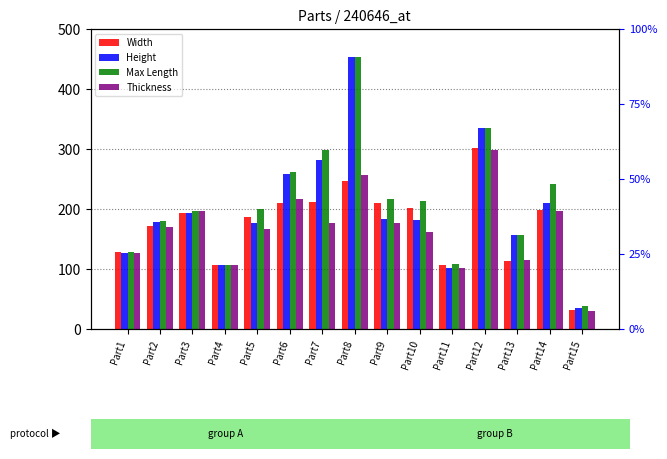

Rank the series by their maximum value, from highest to lowest.

Height, Max Length, Width, Thickness